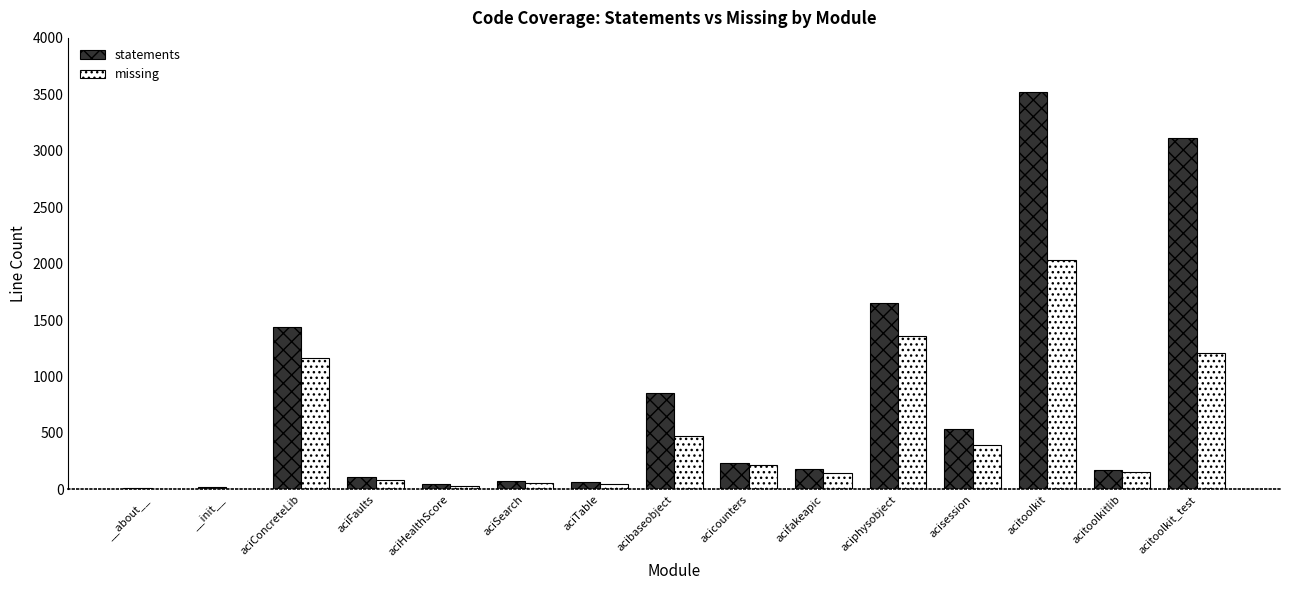

What are all the series names shown in the legend?

statements, missing